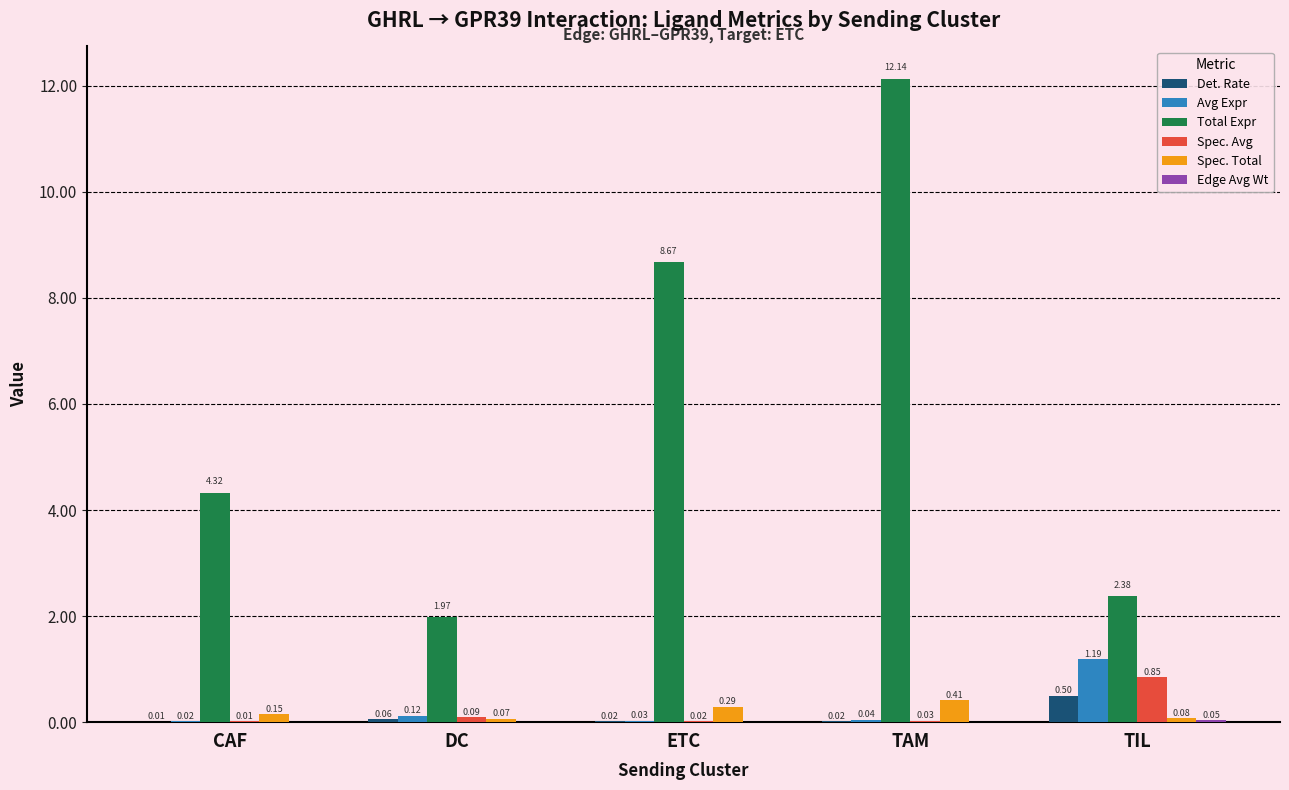

At which category is the sum across all series the highest?

TAM